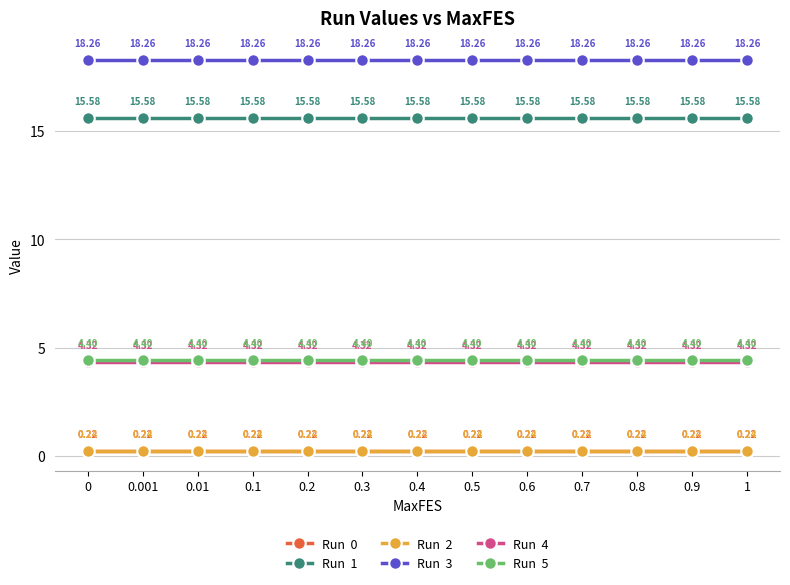

What is the difference between the highest and lowest values at 0.3?

18.0